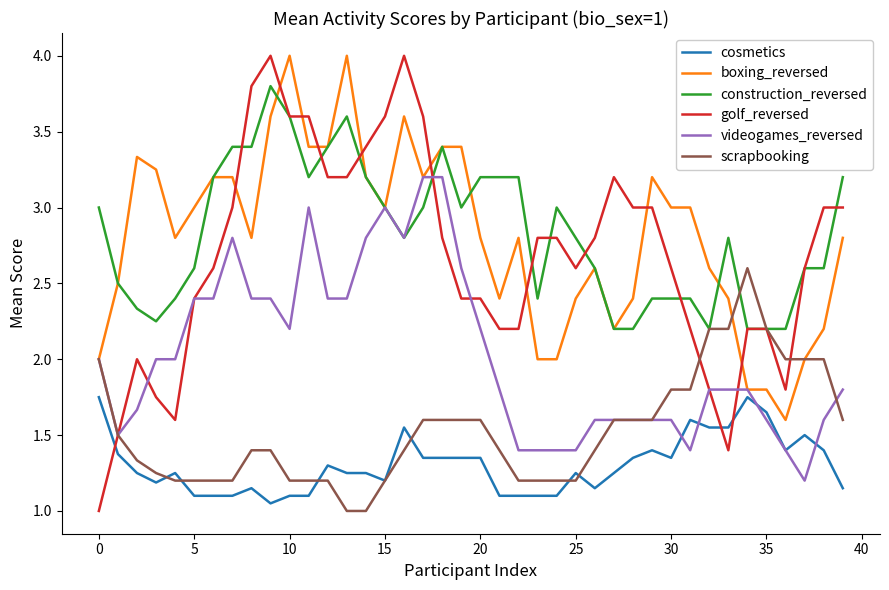

True or false: golf_reversed and cosmetics cross at least once.

True